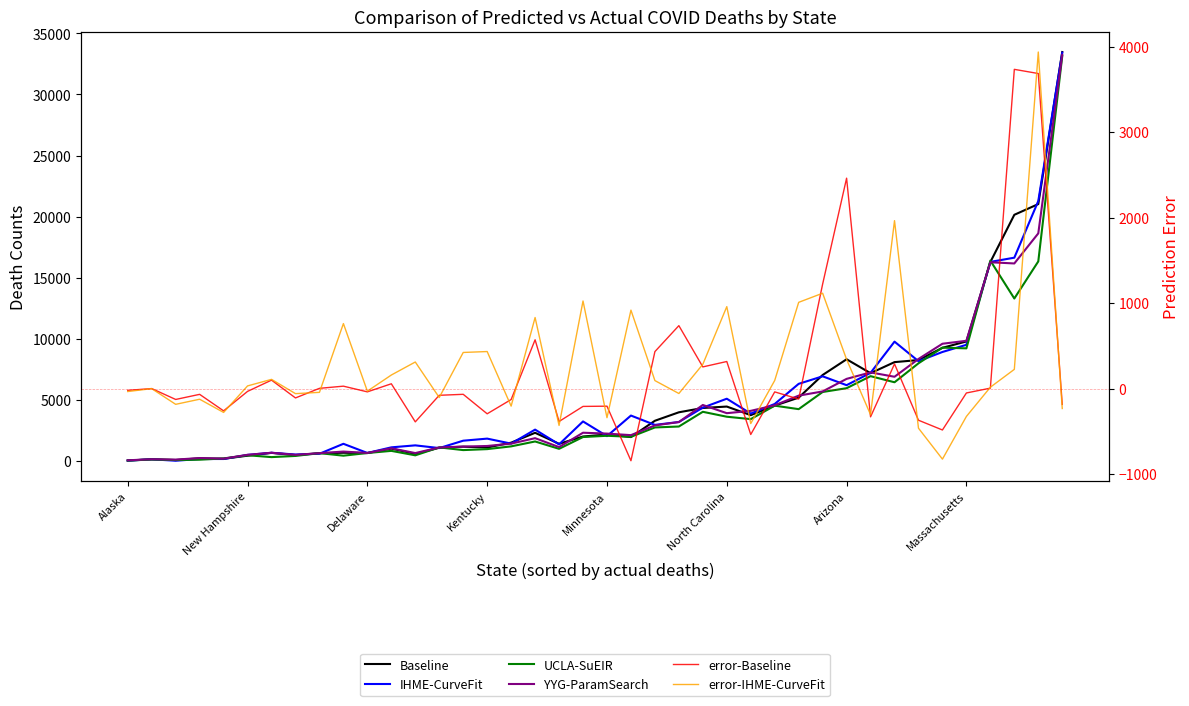

Which category has the lowest value across all series?

21